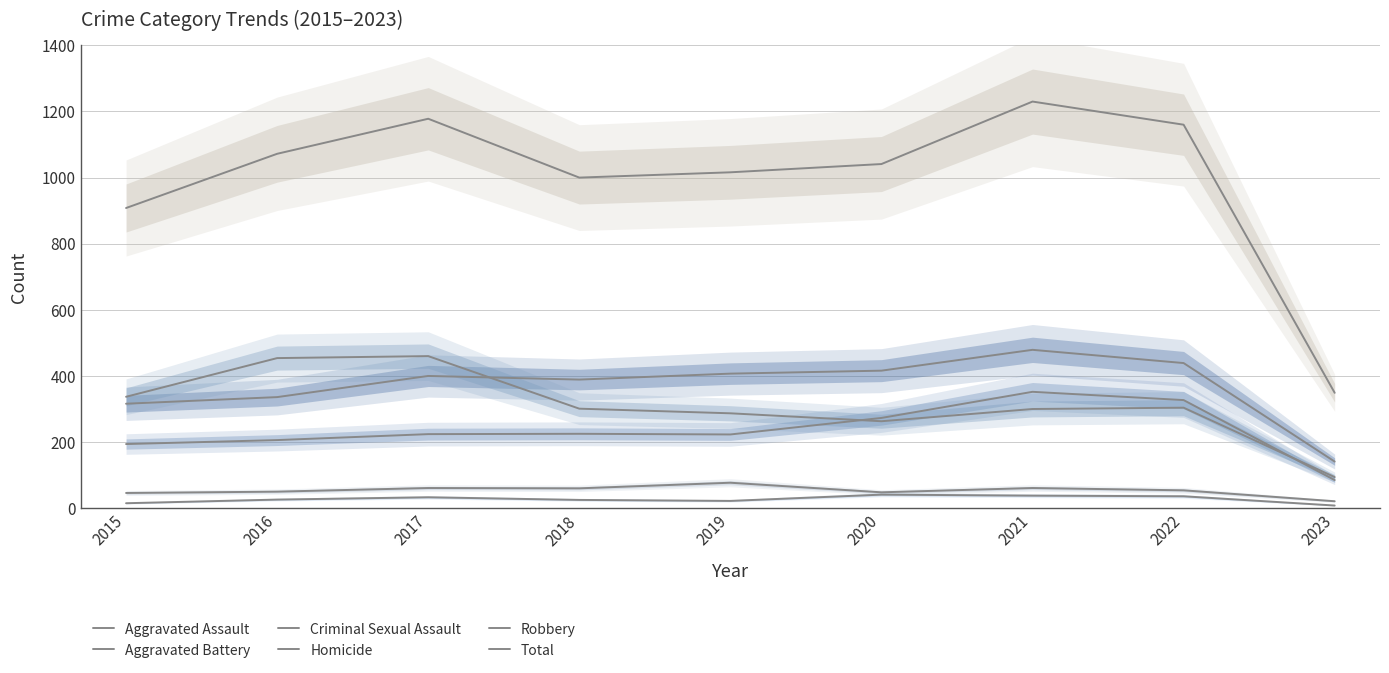

Reading right to left, extract all data points from this chart.

Aggravated Assault: 85	327	352	273	223	225	224	206	194
Aggravated Battery: 141	439	479	416	407	389	400	336	316
Criminal Sexual Assault: 21	54	61	48	77	60	61	50	46
Homicide: 8	36	38	41	22	25	33	26	15
Robbery: 94	304	300	263	287	301	460	454	337
Total: 349	1160	1230	1041	1016	1000	1178	1072	908